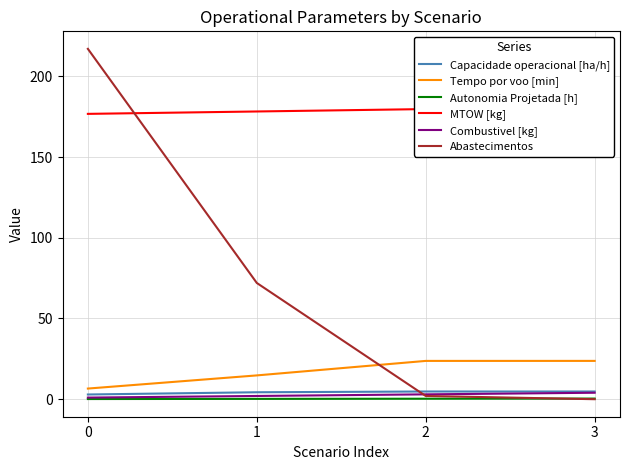

Is the value of Abastecimentos at 1 greater than the value of Tempo por voo [min] at 0?

Yes